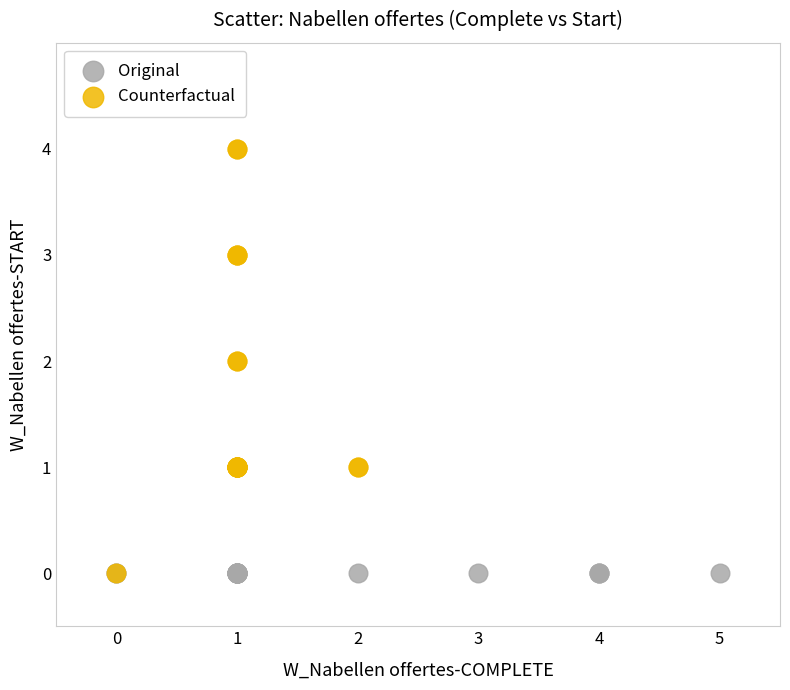

Which series reaches the maximum Y coordinate?

Counterfactual